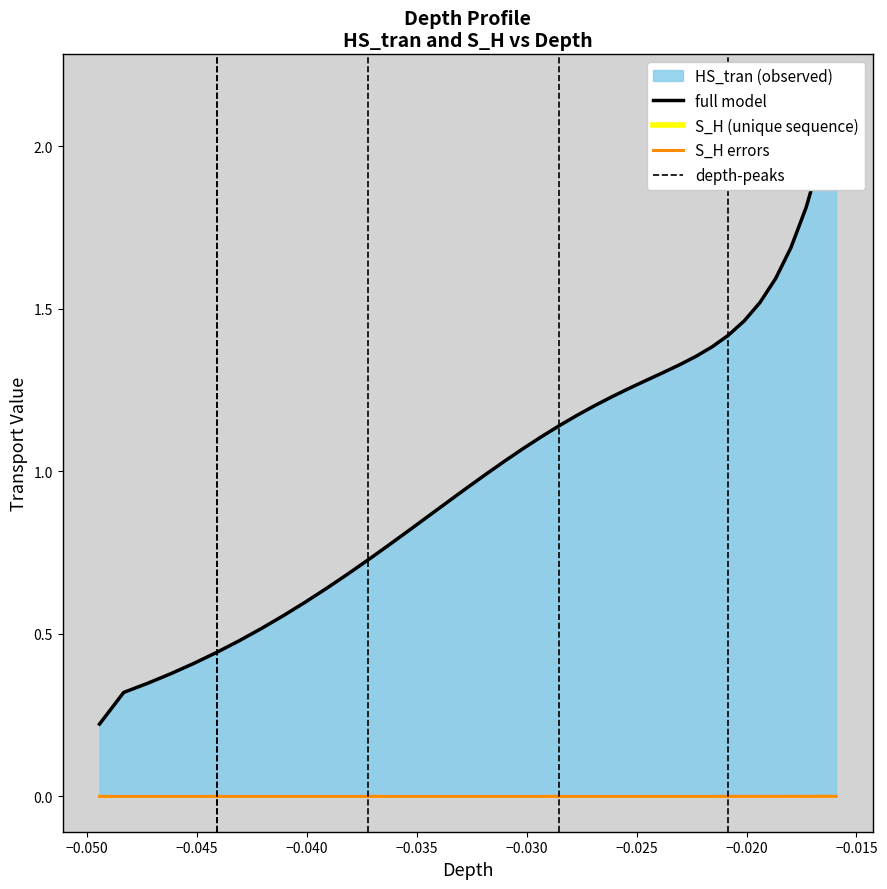

How many lines are shown in the chart?

2